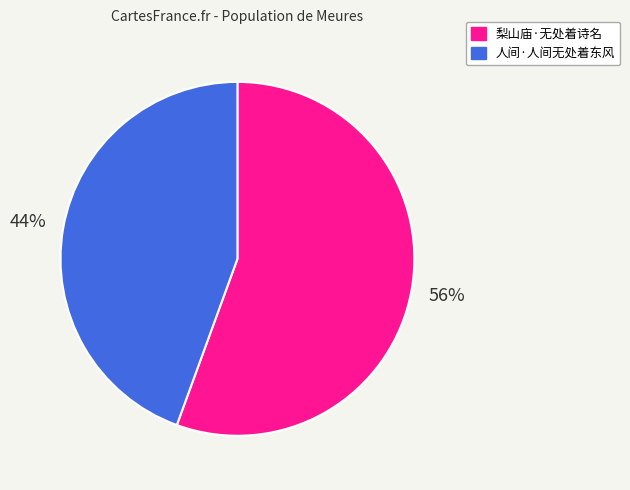

Which category has the biggest portion of the pie?

梨山庙·无处着诗名